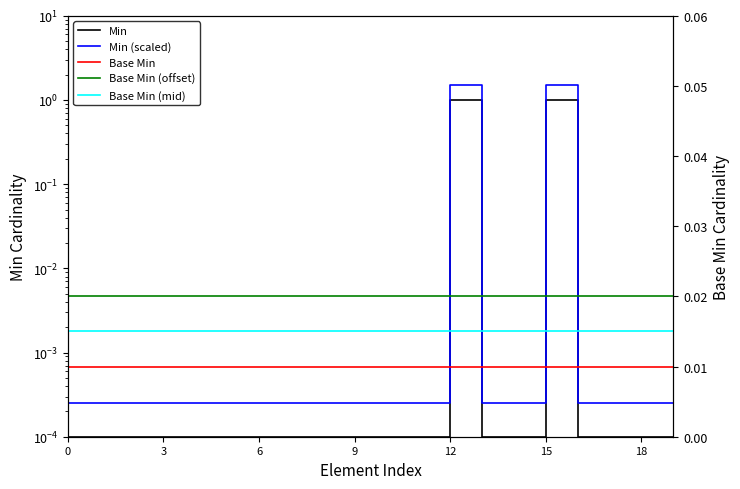

Does the chart display data point markers on the line(s)?

No